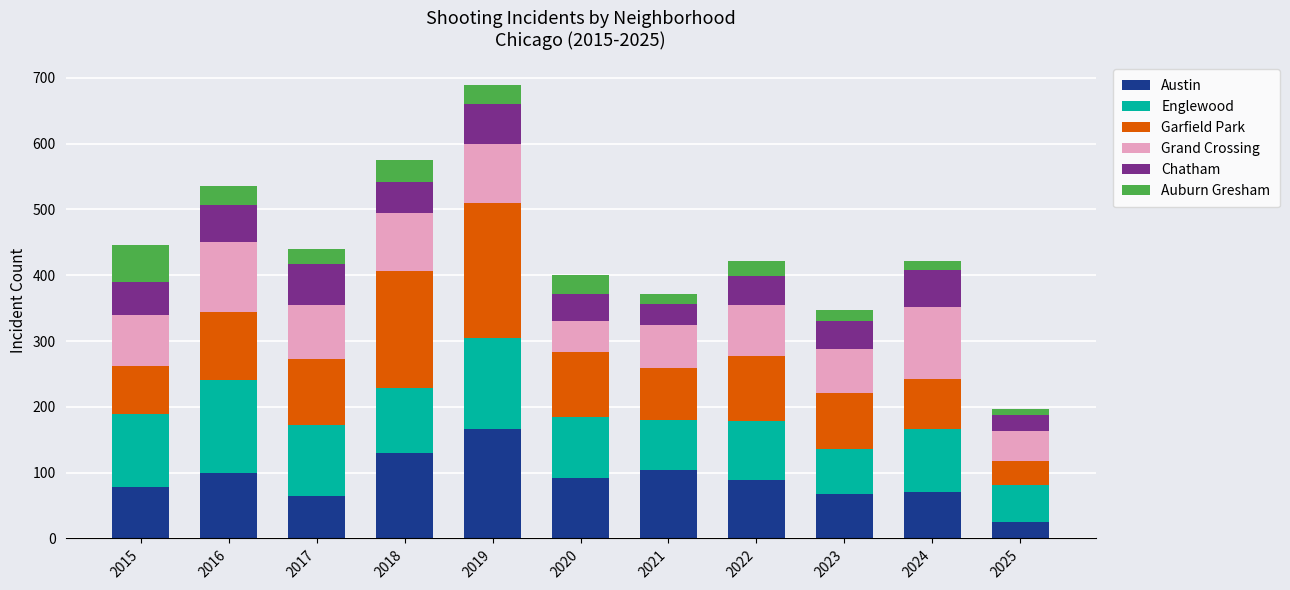

The value of Austin at 2021 is 104. True or false?

True